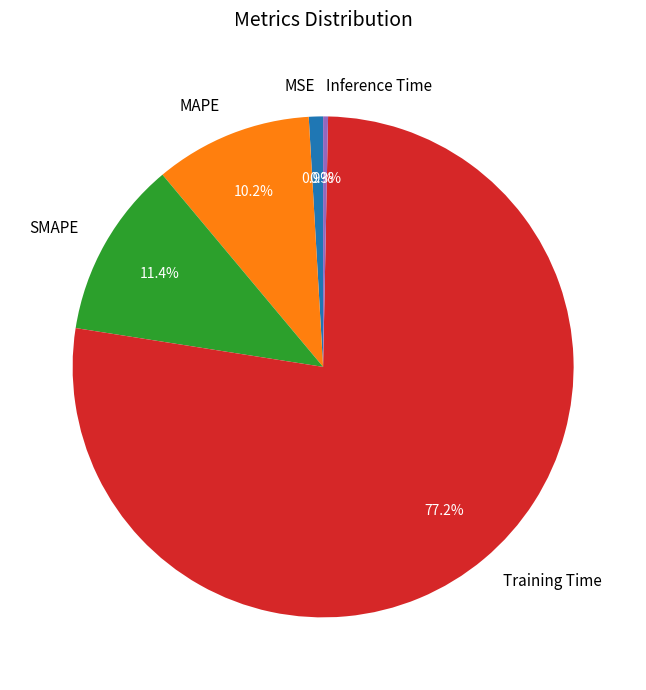

Is it true that MAPE is 10% of the pie?

True